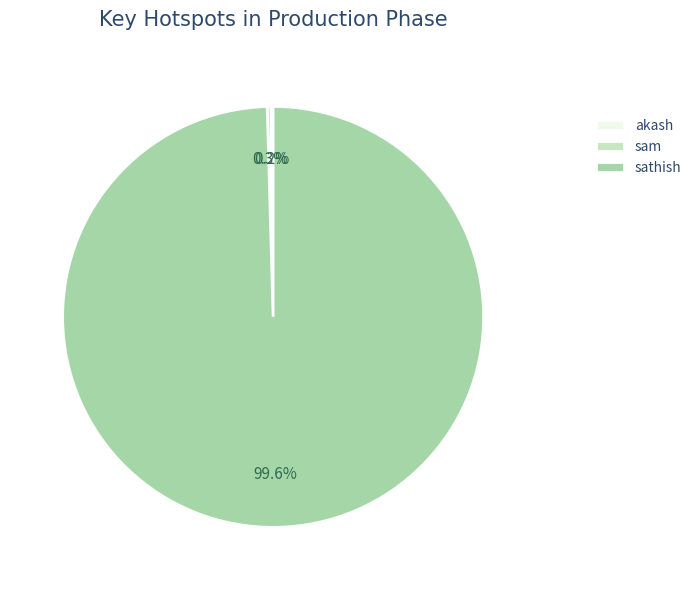

To the nearest percent, what is the difference between the largest and smallest slice percentages?

99%